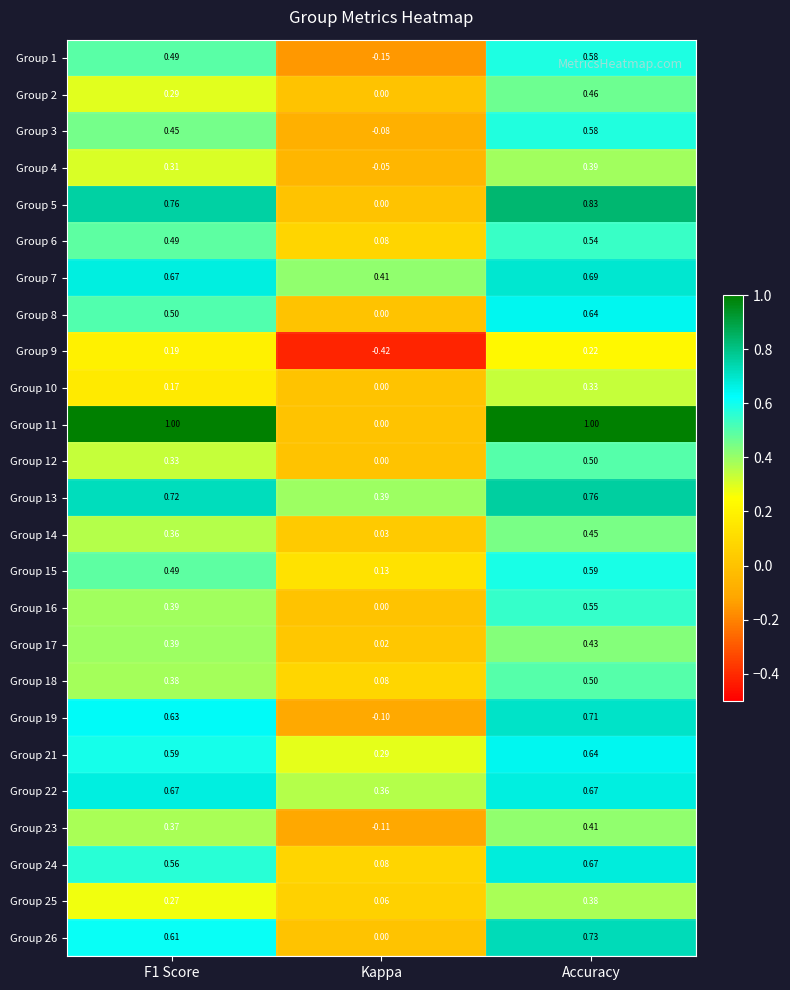

At which label is Group 6 closest to 0?

Kappa